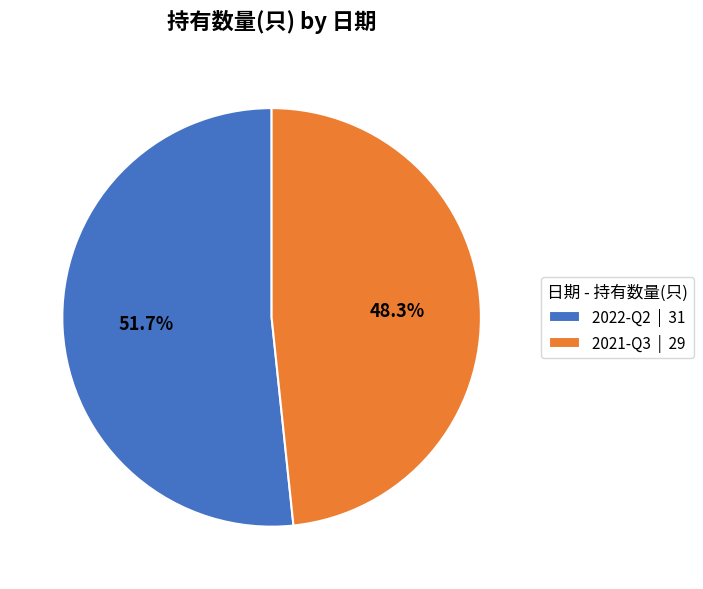

What percentage do 2021-Q3 and 2022-Q2 together represent?

100.0%